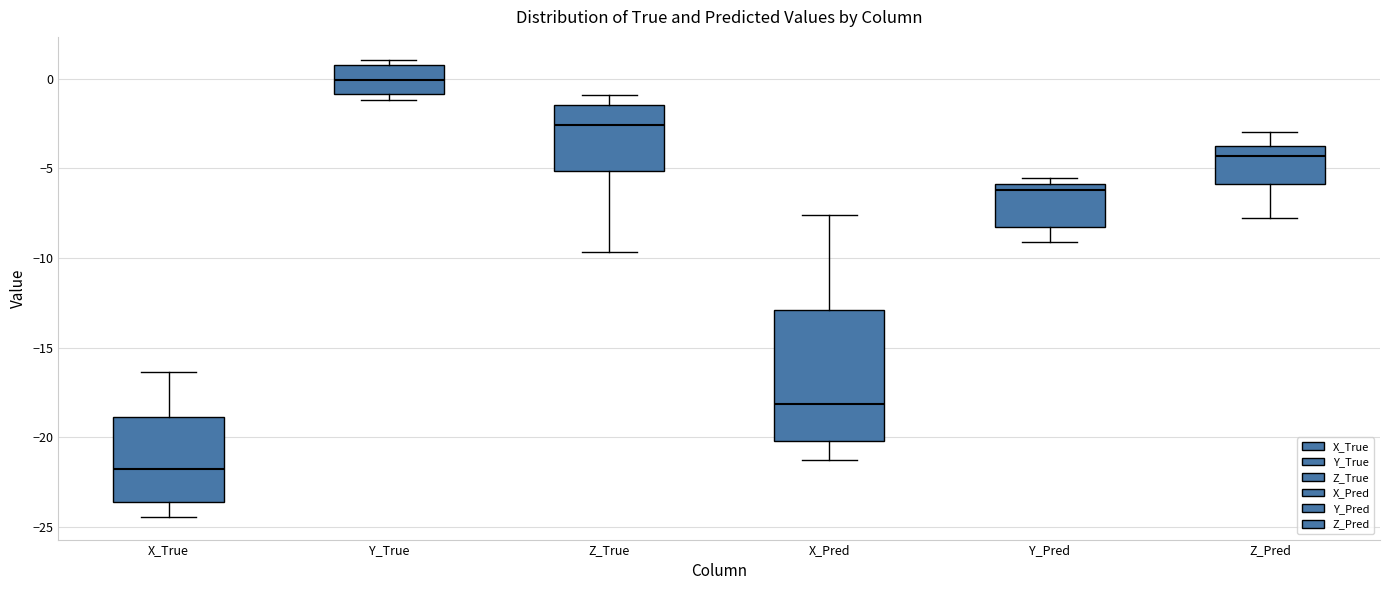

Reading left to right, transcribe this box plot: for each box, give where its median line is, the range the box spans, and where its two whiskers end, as read against the y-axis. The values are not printed on the chart, so give them approximately, as read against the axis.

X_True: median -22.0, box -23.5 to -19.0, whiskers -24.5 to -16.5
Y_True: median 0.0, box -1.0 to 1.0, whiskers -1.0 (just below the box's lower edge) to 1.0 (just above the box's upper edge)
Z_True: median -2.5, box -5.0 to -1.5, whiskers -9.5 to -1.0
X_Pred: median -18.0, box -20.0 to -13.0, whiskers -21.5 to -7.5
Y_Pred: median -6.0 (just below the box's upper edge), box -8.5 to -6.0, whiskers -9.0 to -5.5
Z_Pred: median -4.5, box -6.0 to -3.5, whiskers -8.0 to -3.0